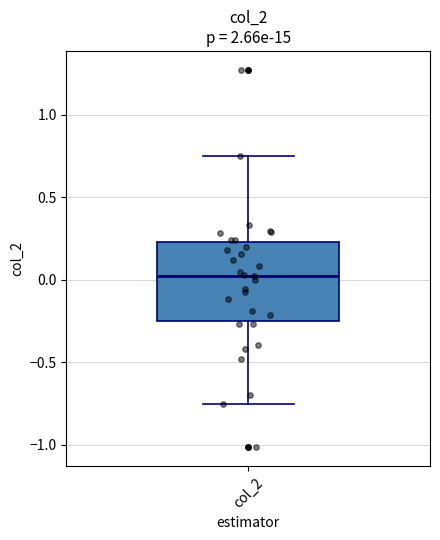

Transcribe this box plot: give where the median line is, the range the box spans, and where the two whiskers end, as read against the y-axis. The values are not printed on the chart, so give them approximately, as read against the axis.

median 0.05, box -0.25 to 0.25, whiskers -0.75 to 0.75